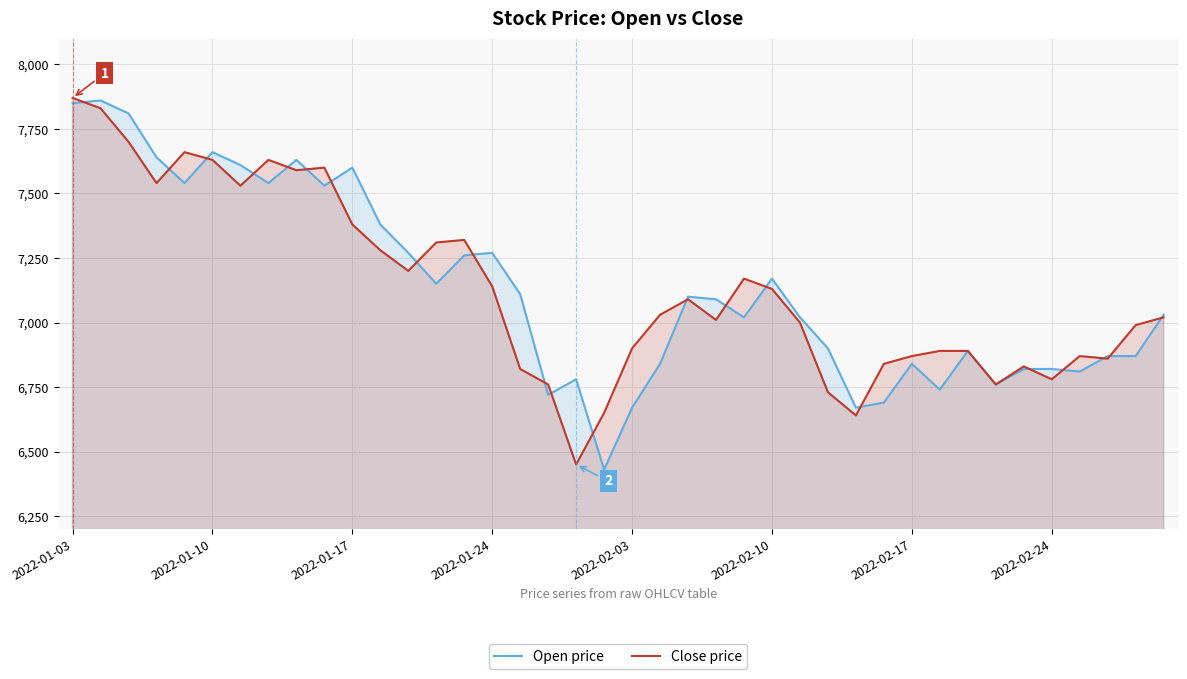

What is the greatest value displayed?

7870